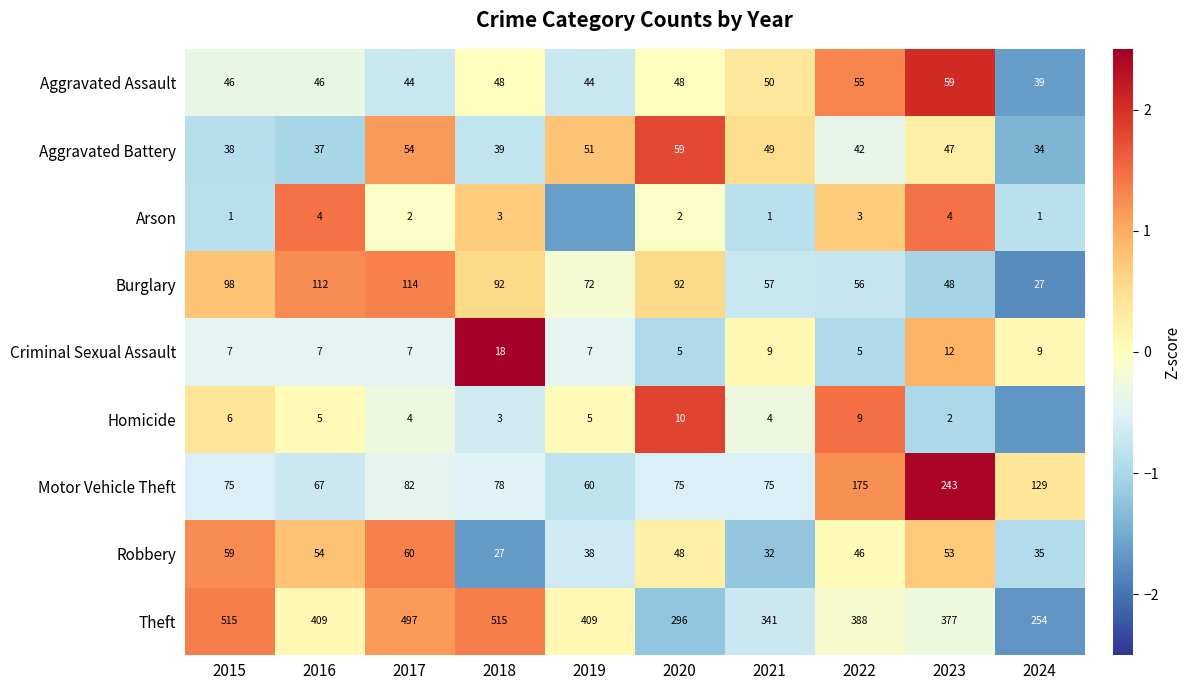

Rank the series at 2021 from lowest to highest value.

Arson, Homicide, Criminal Sexual Assault, Robbery, Aggravated Battery, Aggravated Assault, Burglary, Motor Vehicle Theft, Theft